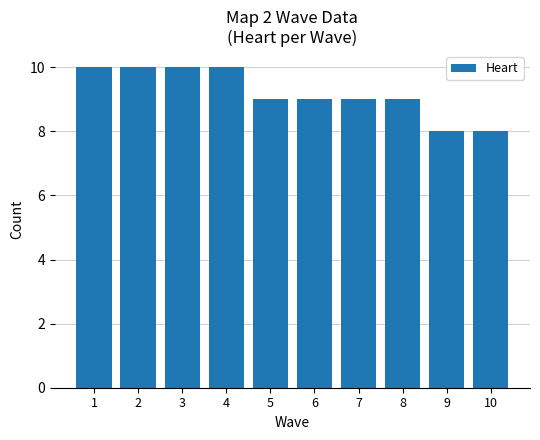

What is the maximum value shown in the chart?

10